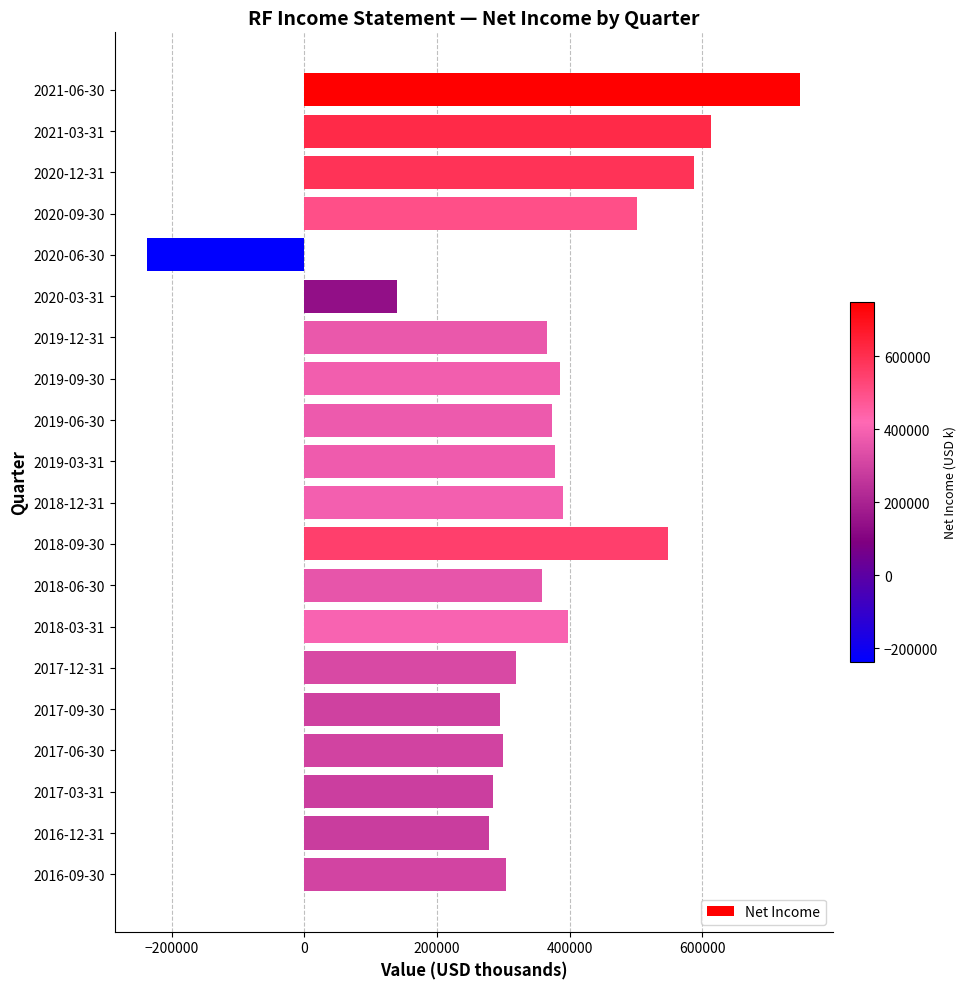

Which label corresponds to the largest value in the chart?

2021-06-30